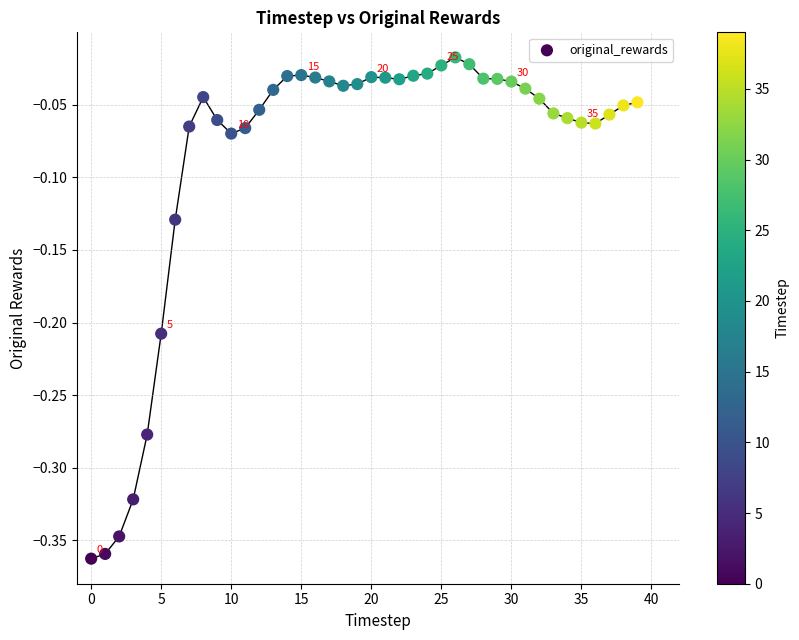

What is the range of Y values (max minus min)?

0.3